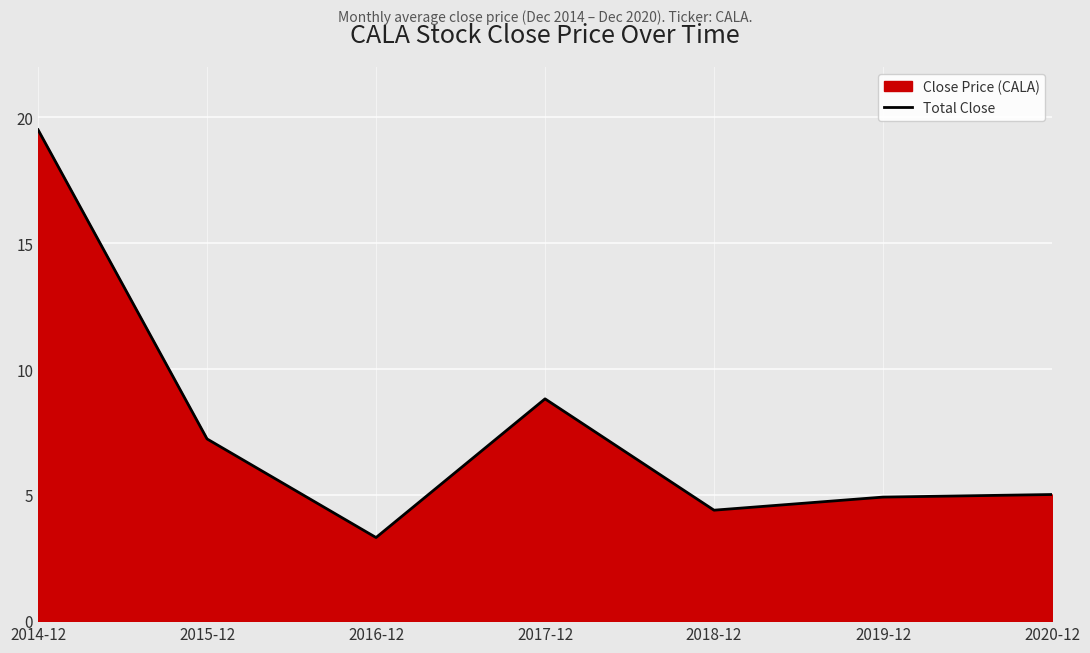

What is the maximum value shown in the chart?

19.5